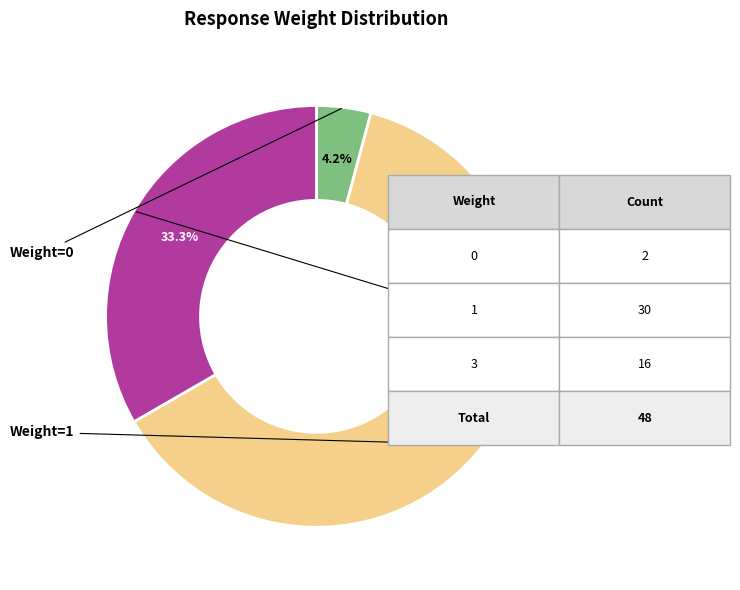

To the nearest percent, what is the difference between the largest and smallest slice percentages?

58%